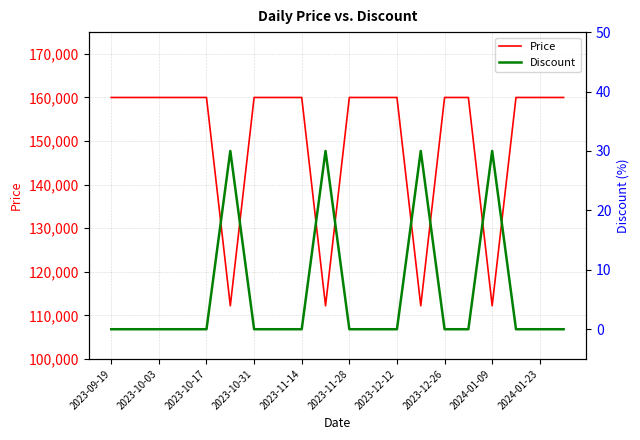

At which category is the sum across all series the highest?

2023-09-19